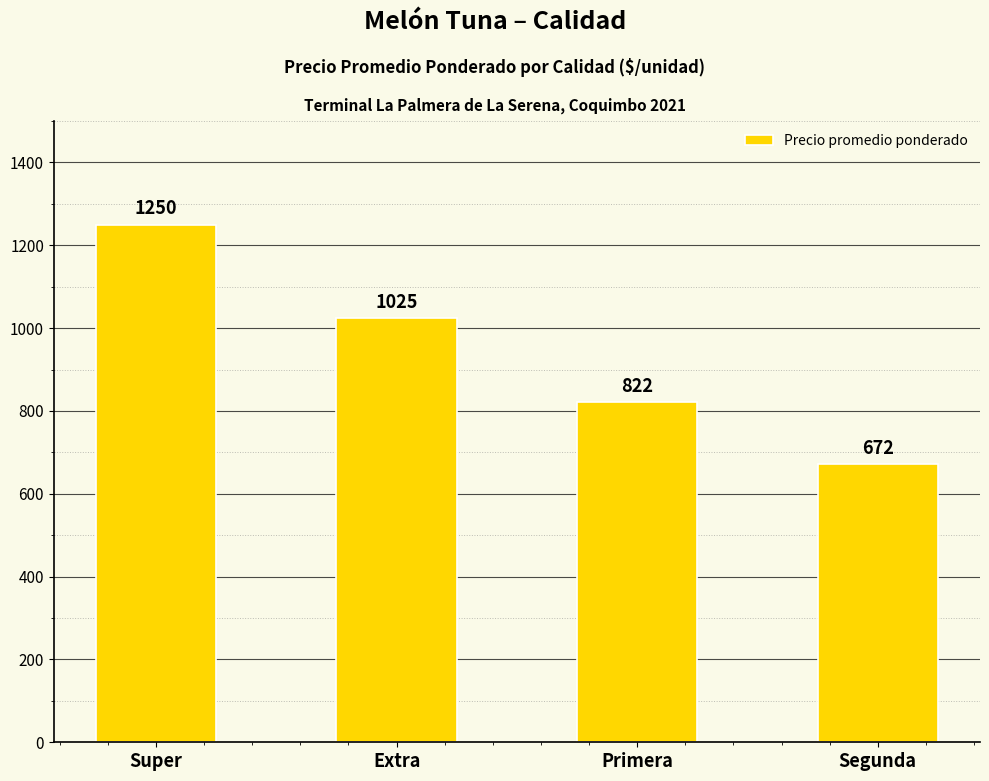

Does the chart contain stacked bars?

No